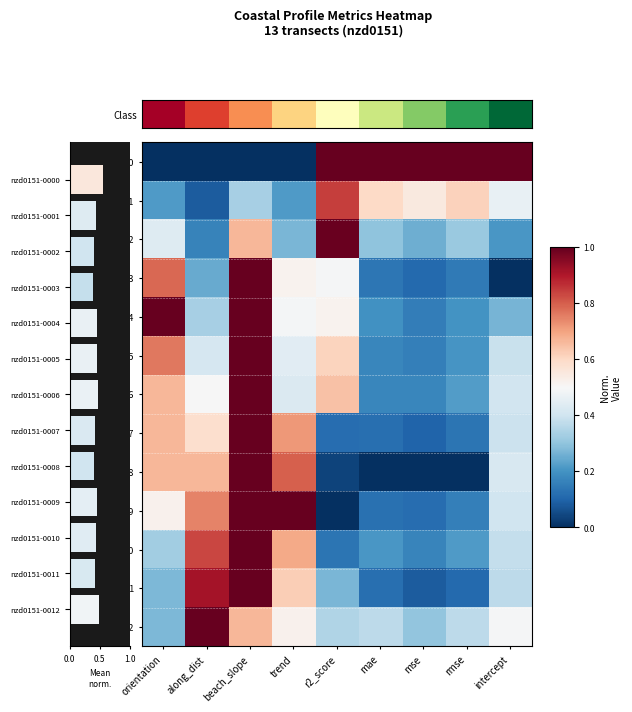

What is the sum of all nzd0151-0003 values?

3.4